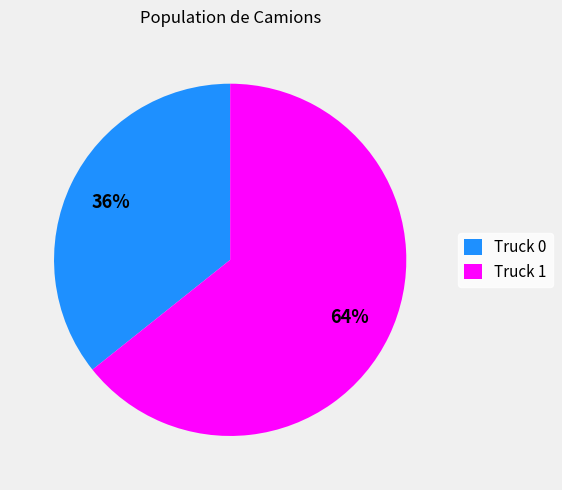

To the nearest percent, what portion does Truck 0 represent?

36%